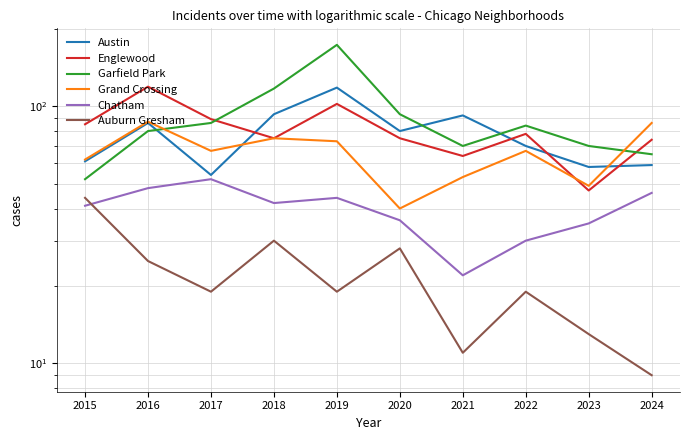

Reading left to right, transcribe all the data shown in this chart.

Austin: 2015=61	2016=86	2017=54	2018=93	2019=118	2020=80	2021=92	2022=70	2023=58	2024=59
Englewood: 2015=85	2016=119	2017=89	2018=75	2019=102	2020=75	2021=64	2022=78	2023=47	2024=74
Garfield Park: 2015=52	2016=80	2017=86	2018=117	2019=173	2020=93	2021=70	2022=84	2023=70	2024=65
Grand Crossing: 2015=62	2016=87	2017=67	2018=75	2019=73	2020=40	2021=53	2022=67	2023=49	2024=86
Chatham: 2015=41	2016=48	2017=52	2018=42	2019=44	2020=36	2021=22	2022=30	2023=35	2024=46
Auburn Gresham: 2015=44	2016=25	2017=19	2018=30	2019=19	2020=28	2021=11	2022=19	2023=13	2024=9